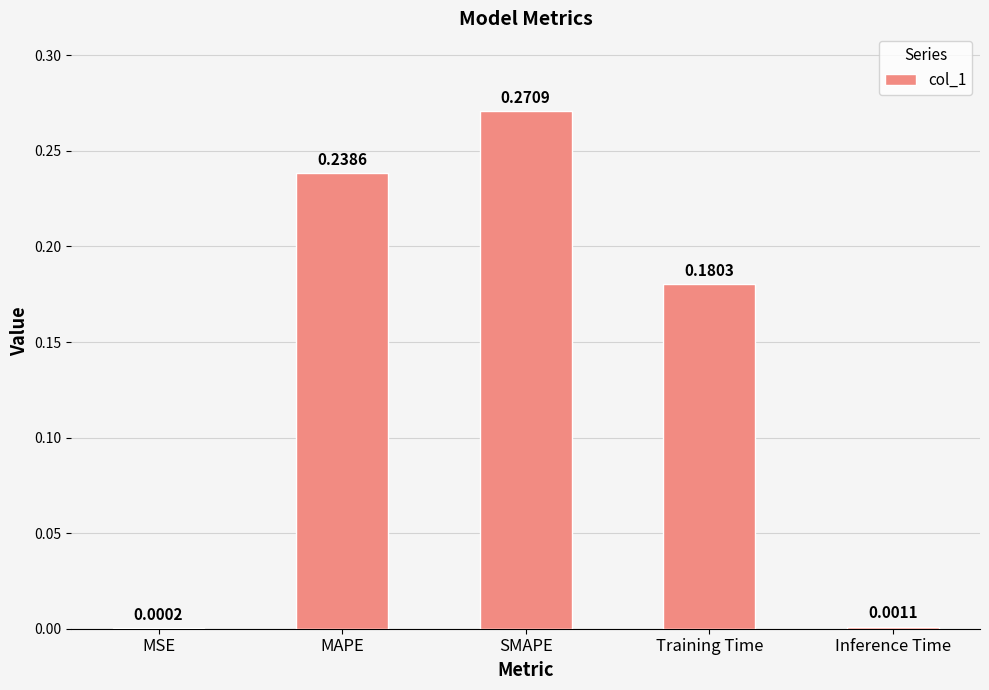

The value at MAPE is 0.4. True or false?

False